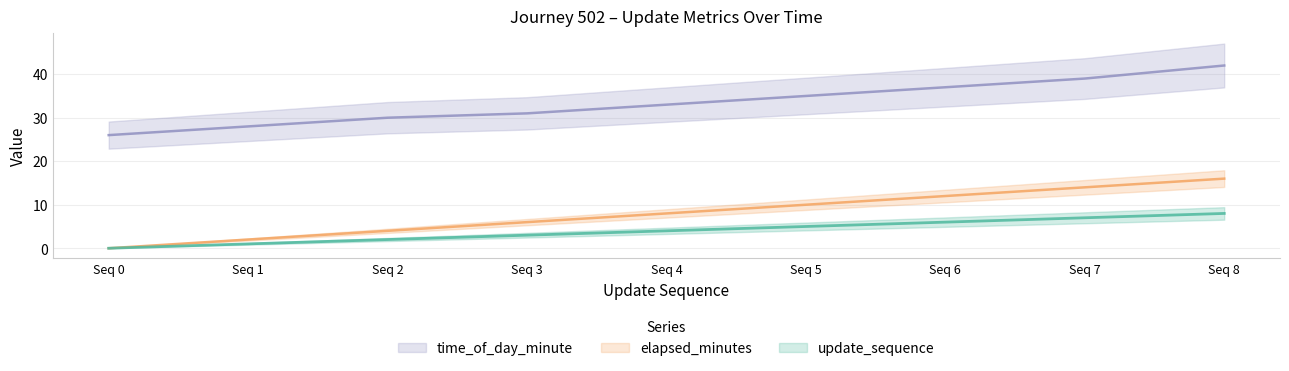

True or false: time_of_day_minute has a value of 68 at Seq 7.

False